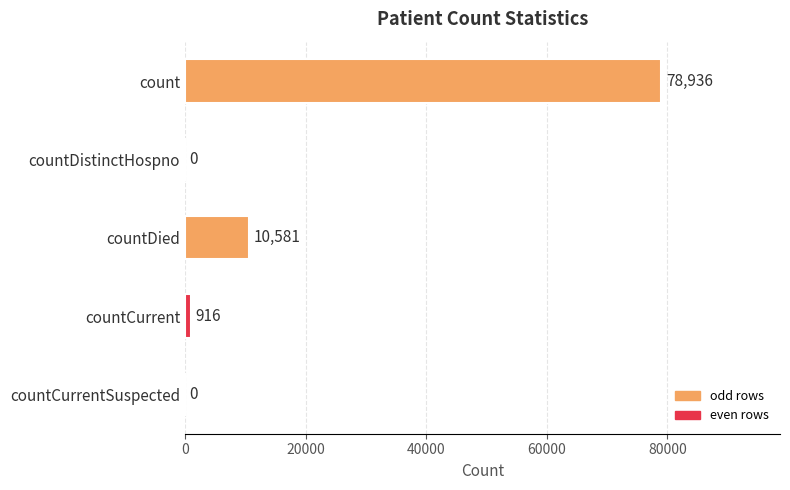

Reading top to bottom, what are all the values shown in this chart?

count=78936	countDistinctHospno=0	countDied=10581	countCurrent=916	countCurrentSuspected=0